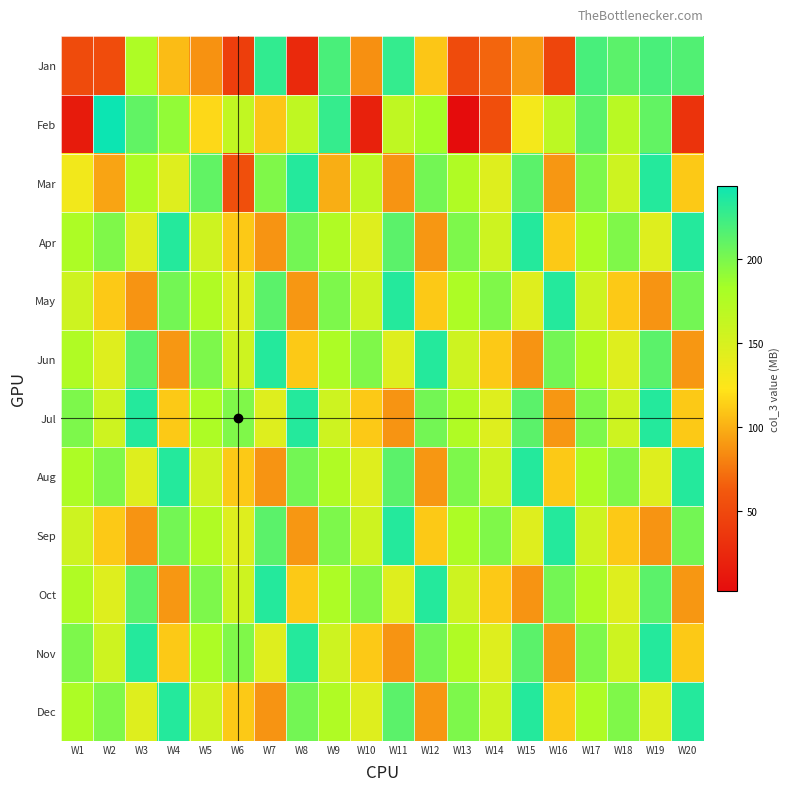

What is the greatest value displayed?

243.6